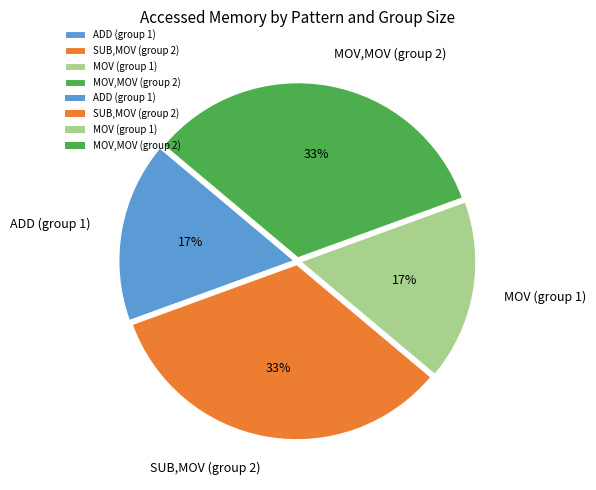

How many segments does this pie chart have?

4